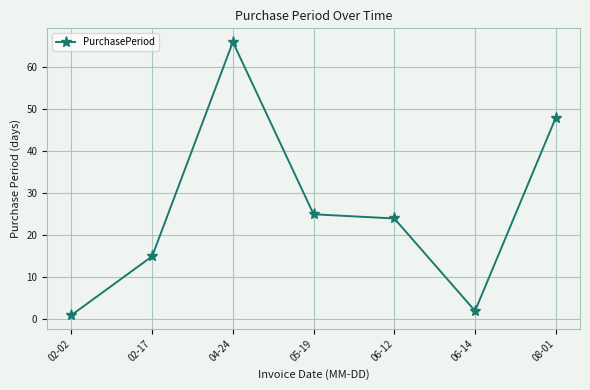

What is the label of the 1st point from the right?

08-01